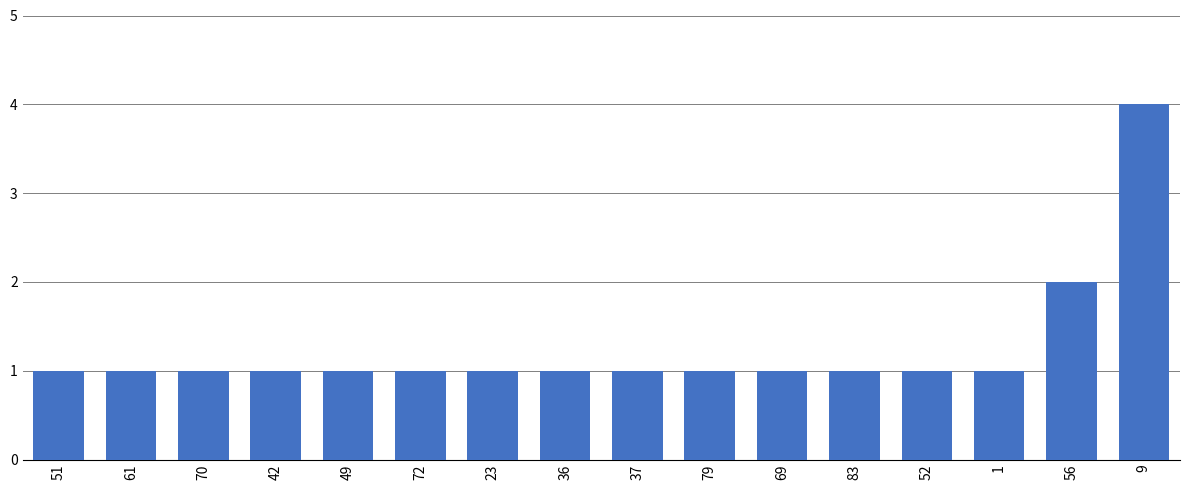

Is it true that the value at 79 is 0?

False